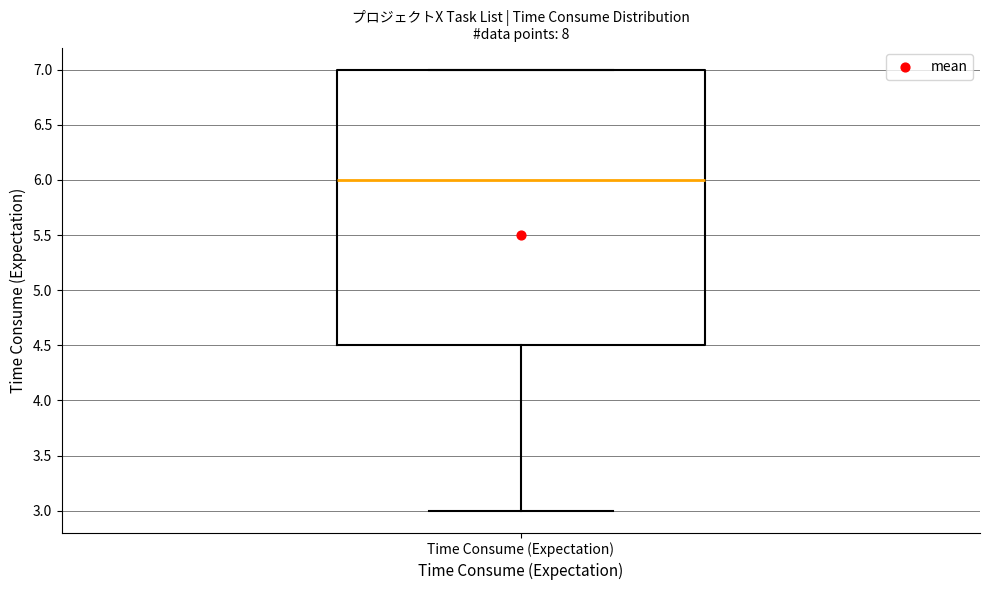

Transcribe this box plot: give where the median line is, the range the box spans, and where the two whiskers end, as read against the y-axis. The values are not printed on the chart, so give them approximately, as read against the axis.

median 6.0, box 4.5 to 7.0, whiskers 3.0 to 7.0